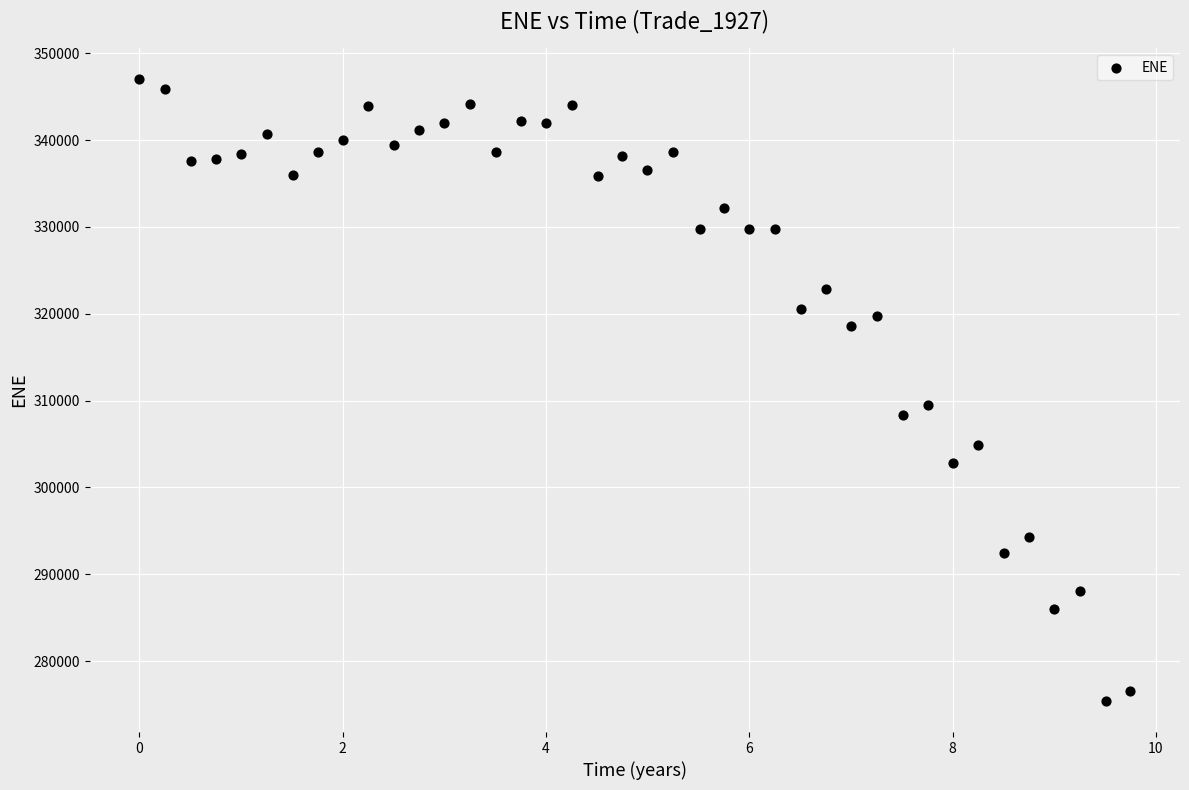

What Y value in the scatter plot is closest to 311214?

309467